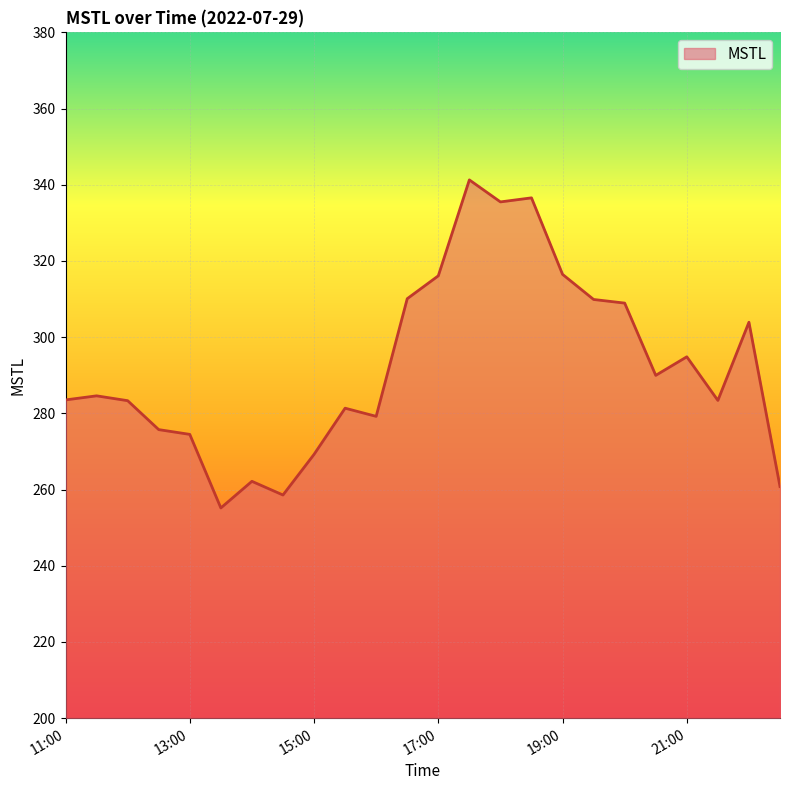

What is the greatest value displayed?

341.3